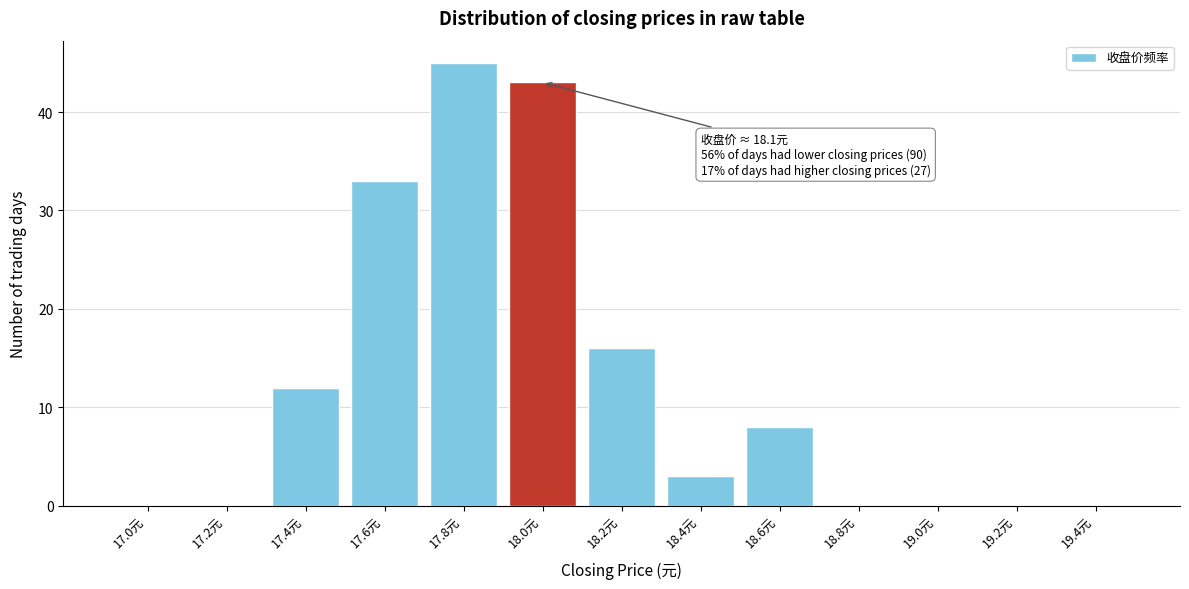

Reading right to left, list all the values displayed in this chart.

19.4元=0	19.2元=0	19.0元=0	18.8元=0	18.6元=8	18.4元=3	18.2元=16	18.0元=43	17.8元=45	17.6元=33	17.4元=12	17.2元=0	17.0元=0